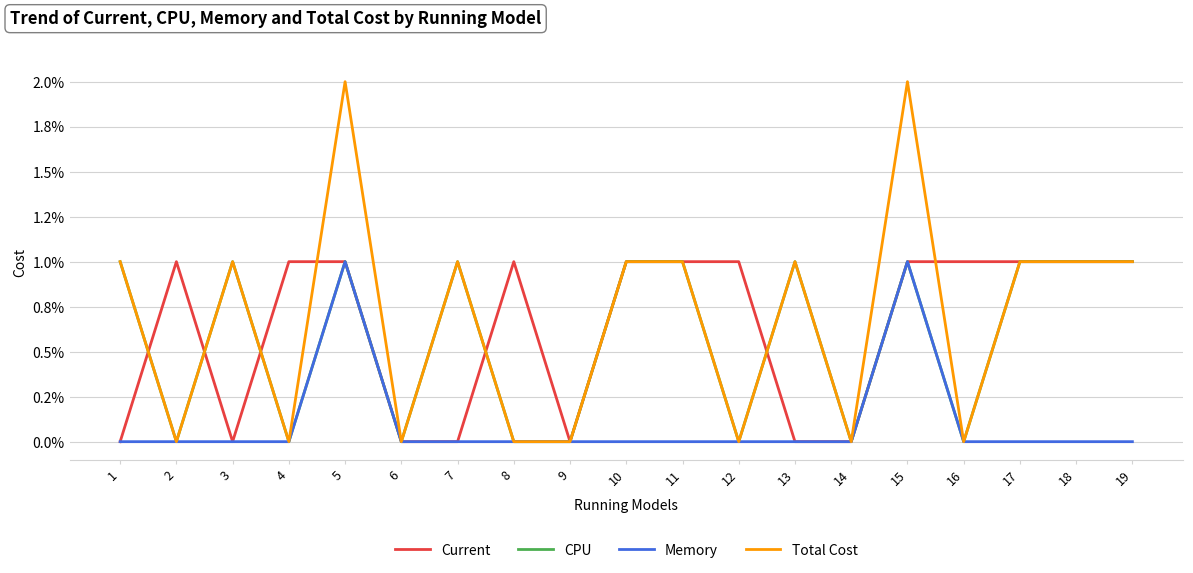

What are all the series names shown in the legend?

Current, CPU, Memory, Total Cost